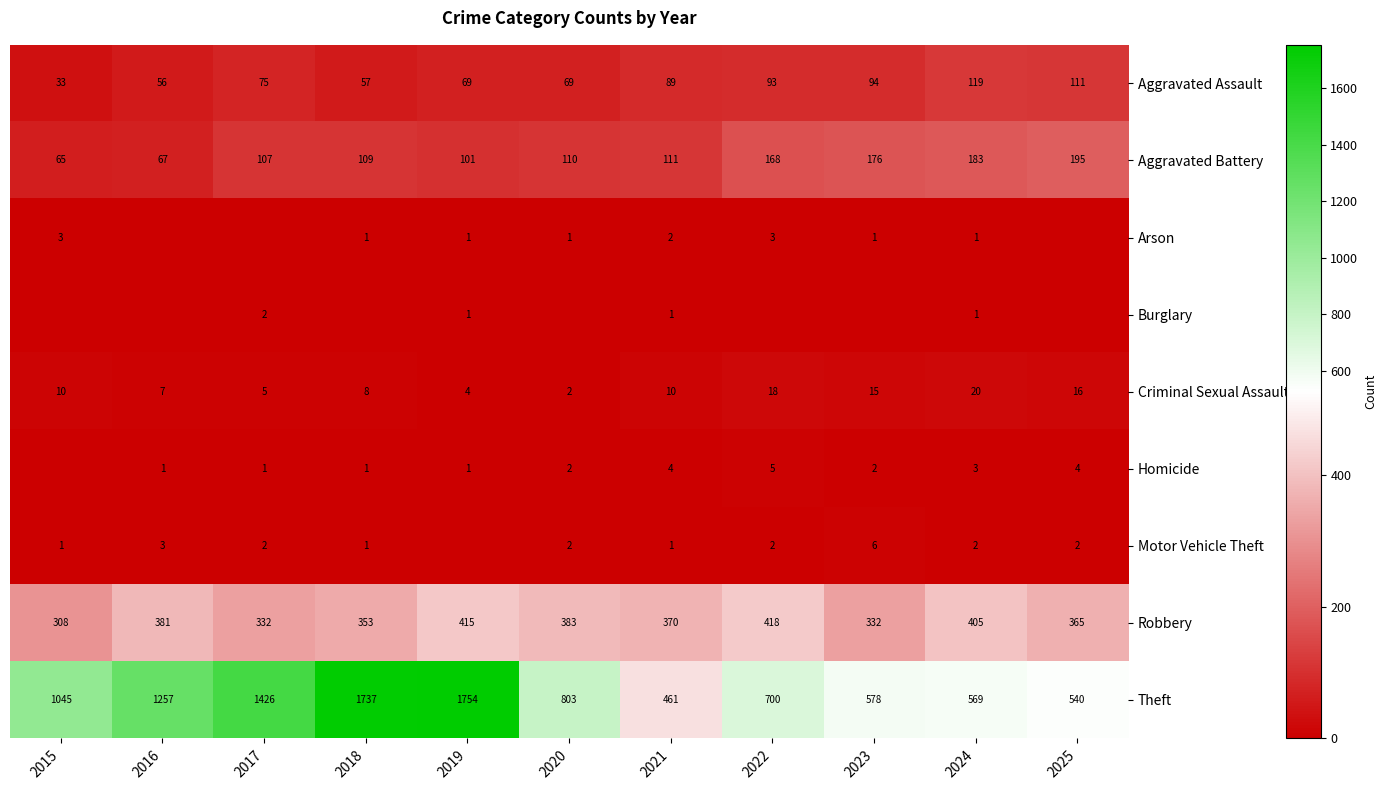

Read the Aggravated Battery value at 2015.

65